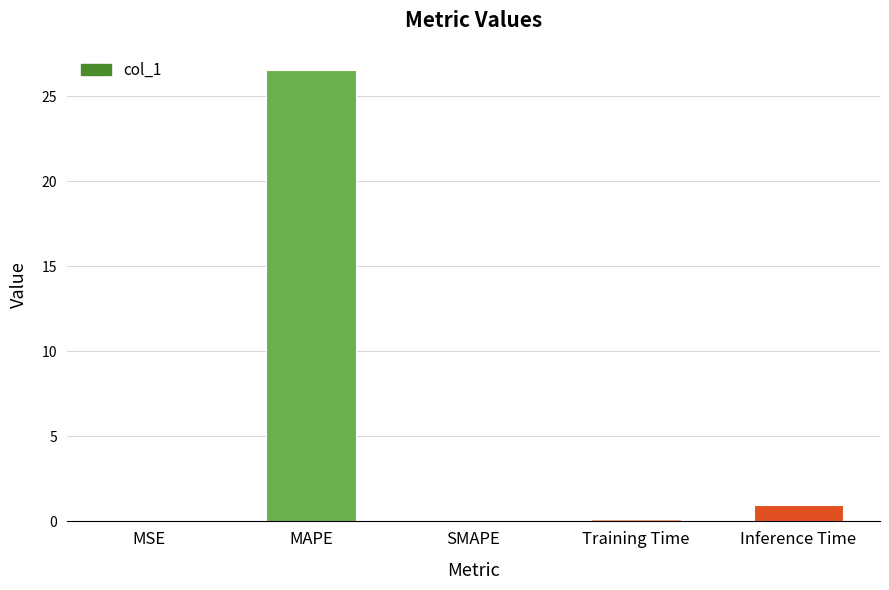

At which label is the value closest to 13?

Inference Time